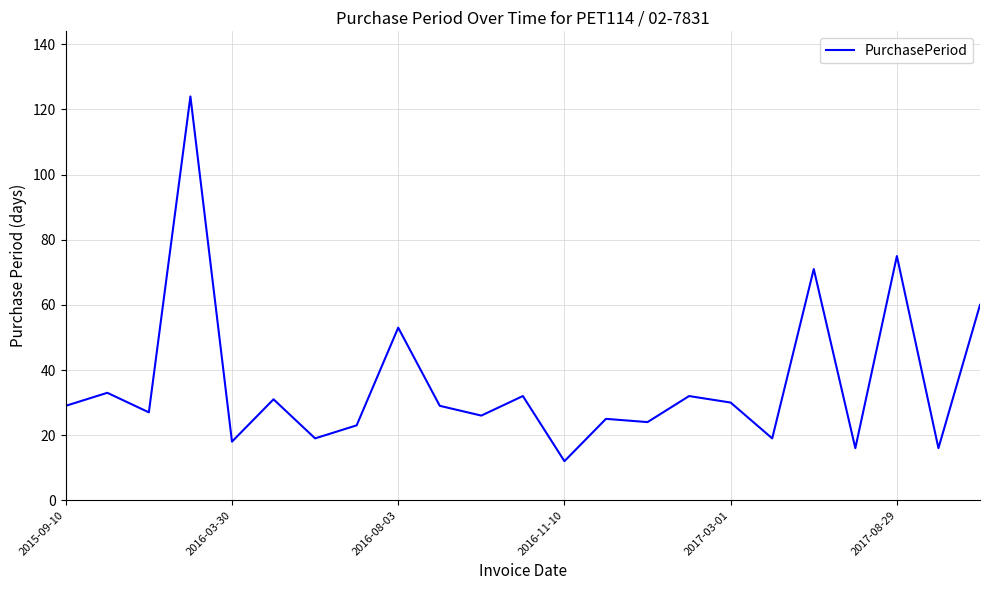

What is the smallest value displayed?

12